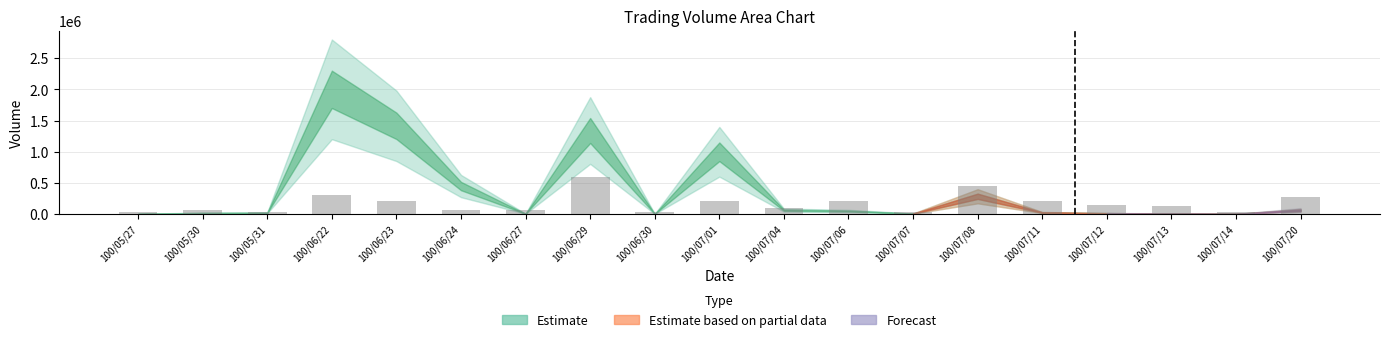

What is the maximum value shown in the chart?

600600